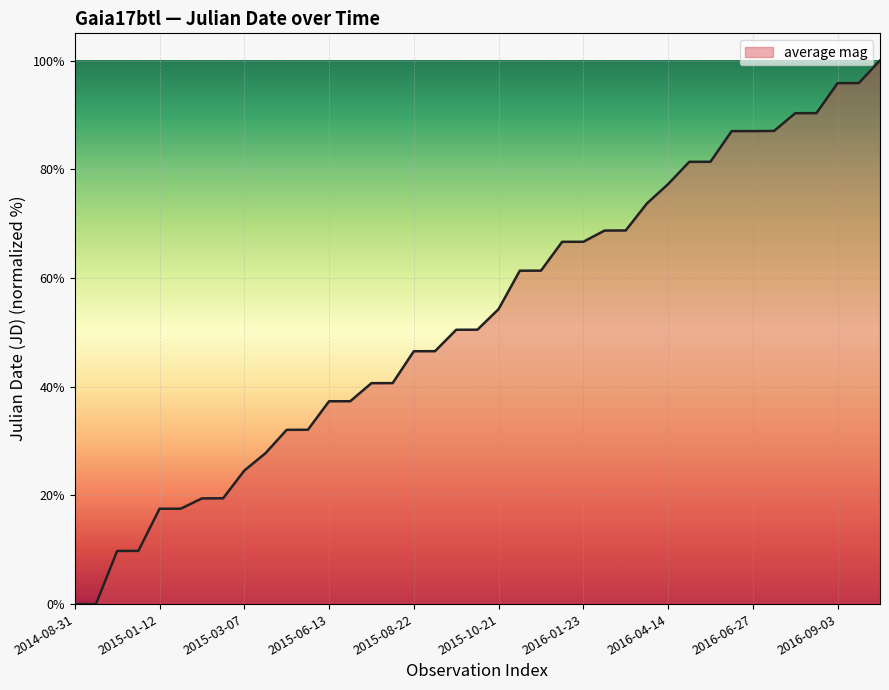

What is the maximum value shown in the chart?

100.0